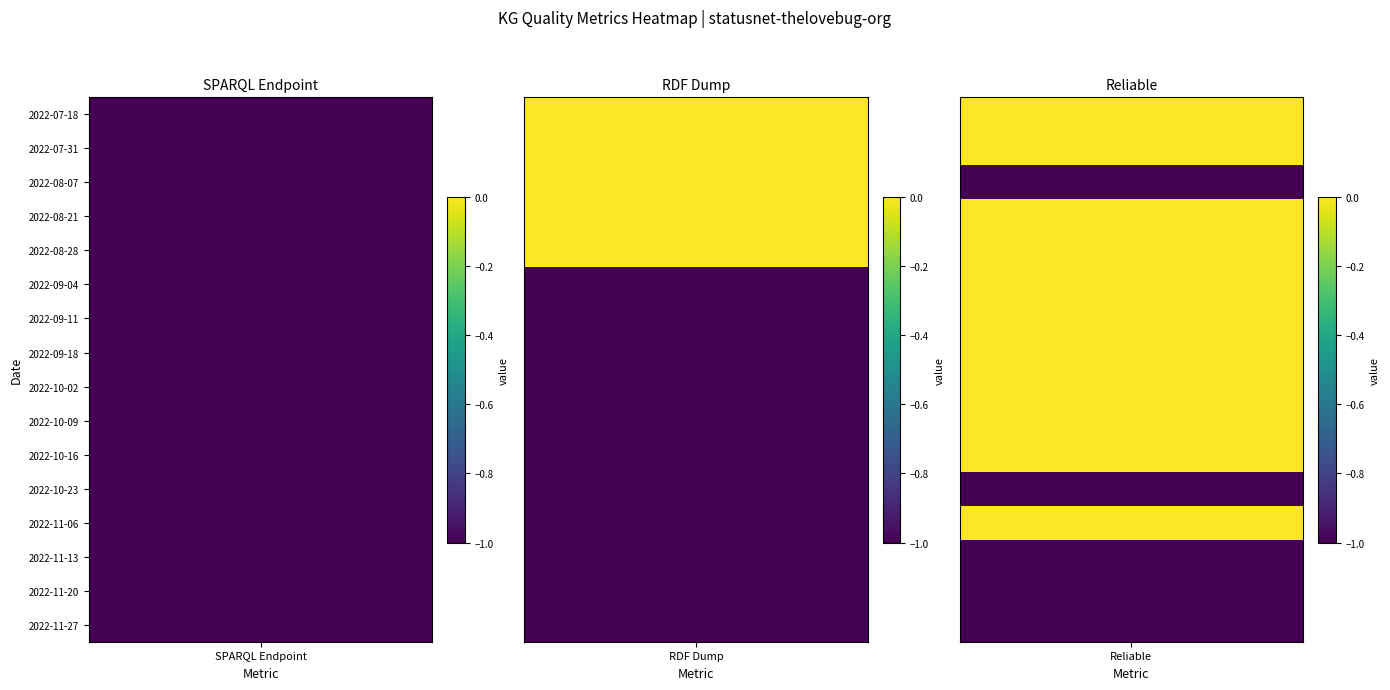

The value of 2022-10-23 at 0 is -1. True or false?

True